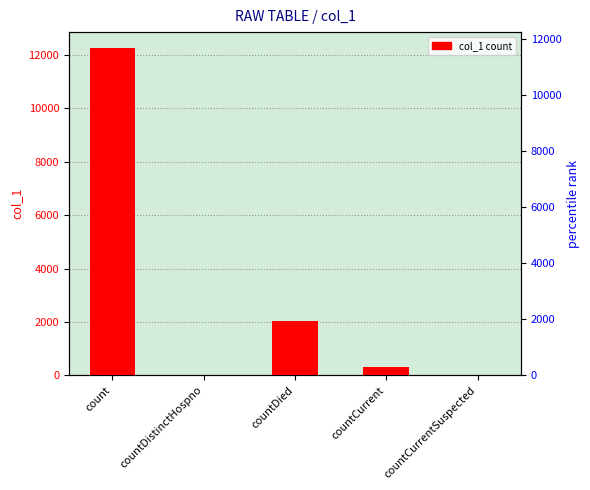

What is the label of the 4th bar from the right?

countDistinctHospno